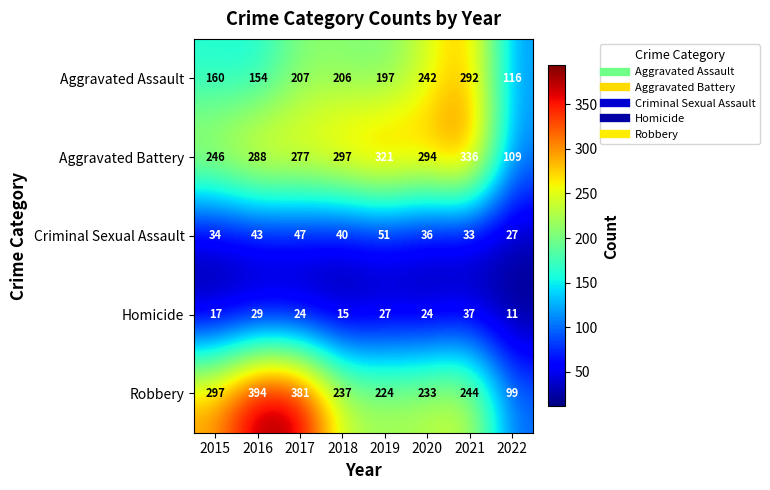

Rank the series at 2022 from highest to lowest value.

Aggravated Assault, Aggravated Battery, Robbery, Criminal Sexual Assault, Homicide